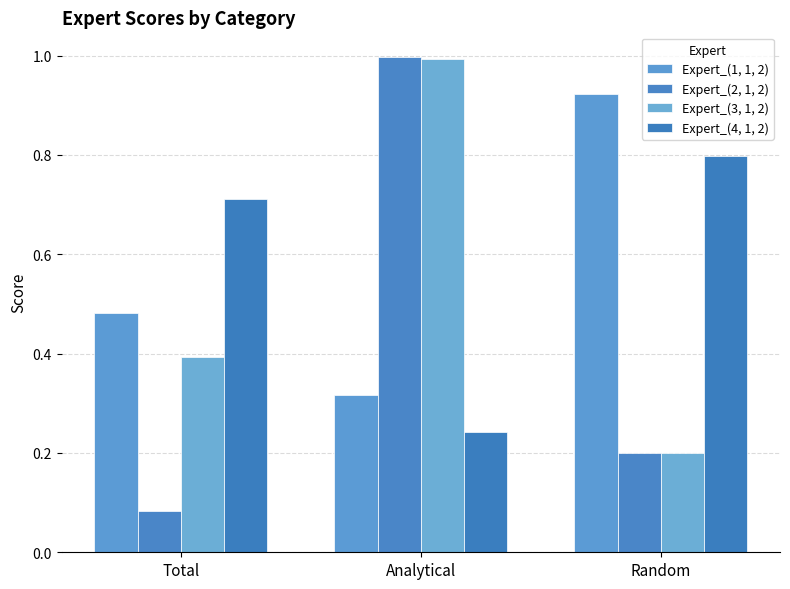

Does the chart contain stacked bars?

No